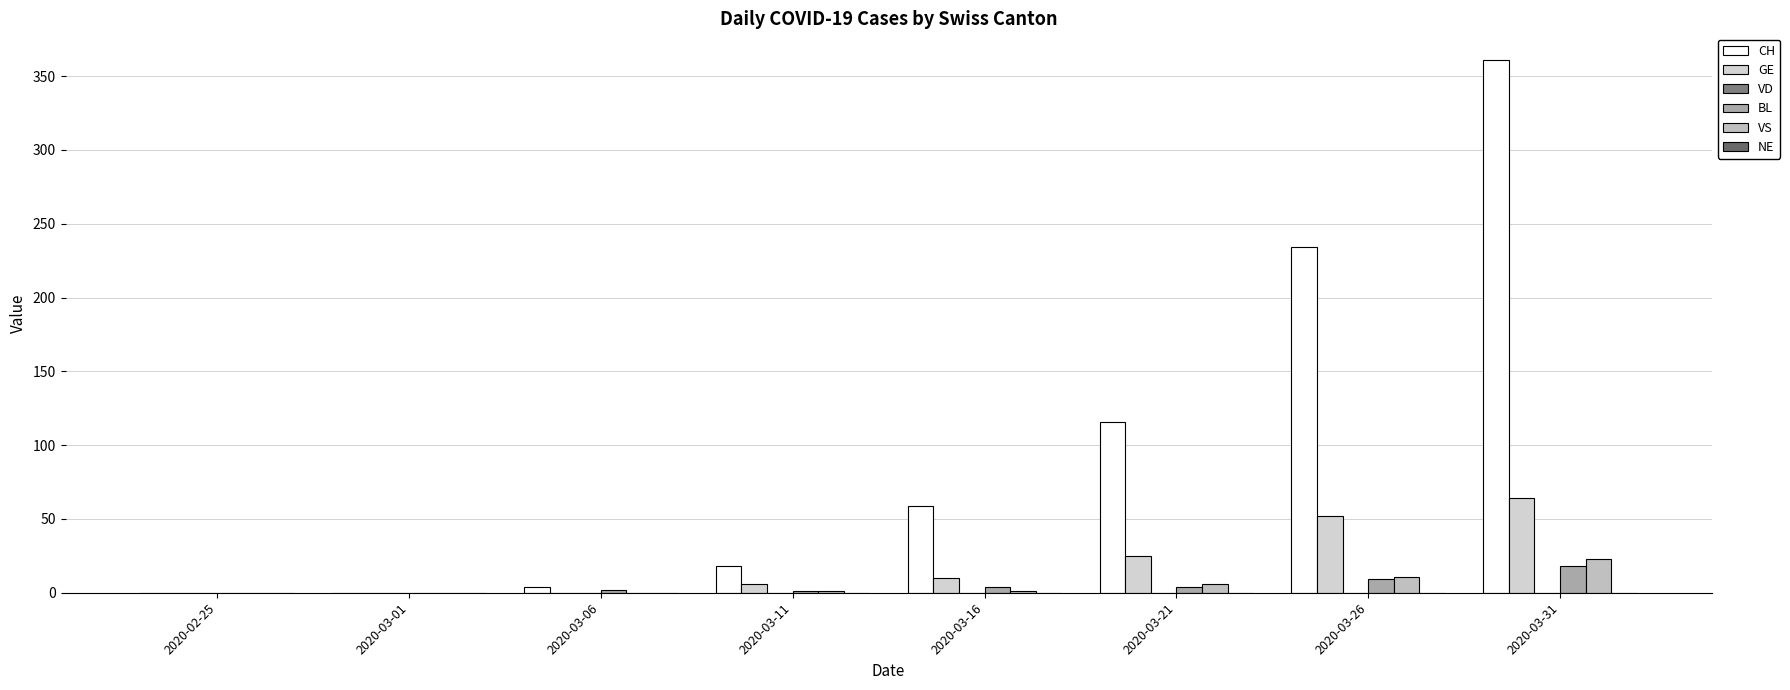

Reading left to right, extract all data points from this chart.

CH: 2020-02-25=0	2020-03-01=0	2020-03-06=4	2020-03-11=18	2020-03-16=59	2020-03-21=116	2020-03-26=234	2020-03-31=361
GE: 2020-02-25=0	2020-03-01=0	2020-03-06=0	2020-03-11=6	2020-03-16=10	2020-03-21=25	2020-03-26=52	2020-03-31=64
VD: 2020-02-25=0	2020-03-01=0	2020-03-06=0	2020-03-11=0	2020-03-16=0	2020-03-21=0	2020-03-26=0	2020-03-31=0
BL: 2020-02-25=0	2020-03-01=0	2020-03-06=2	2020-03-11=1	2020-03-16=4	2020-03-21=4	2020-03-26=9	2020-03-31=18
VS: 2020-02-25=0	2020-03-01=0	2020-03-06=0	2020-03-11=1	2020-03-16=1	2020-03-21=6	2020-03-26=11	2020-03-31=23
NE: 2020-02-25=0	2020-03-01=0	2020-03-06=0	2020-03-11=0	2020-03-16=0	2020-03-21=0	2020-03-26=0	2020-03-31=0